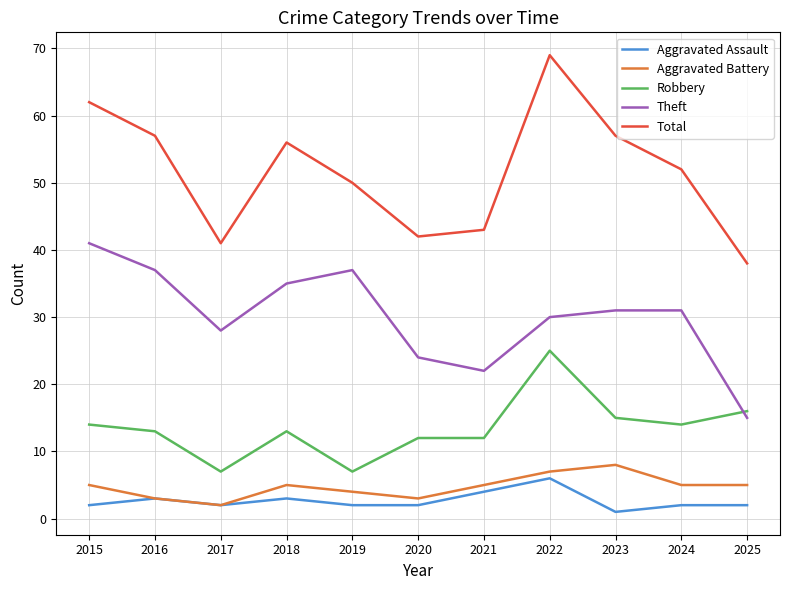

Is this an area chart (filled region under the line)?

No